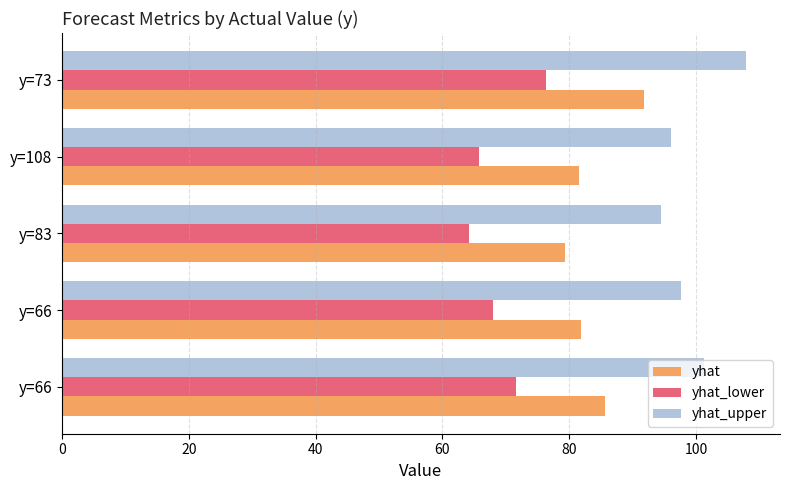

Reading left to right, list all the values displayed in this chart.

yhat: 85.7	81.8	79.2	81.6	91.8
yhat_lower: 71.5	68.0	64.2	65.8	76.3
yhat_upper: 101.3	97.6	94.4	96.0	107.8